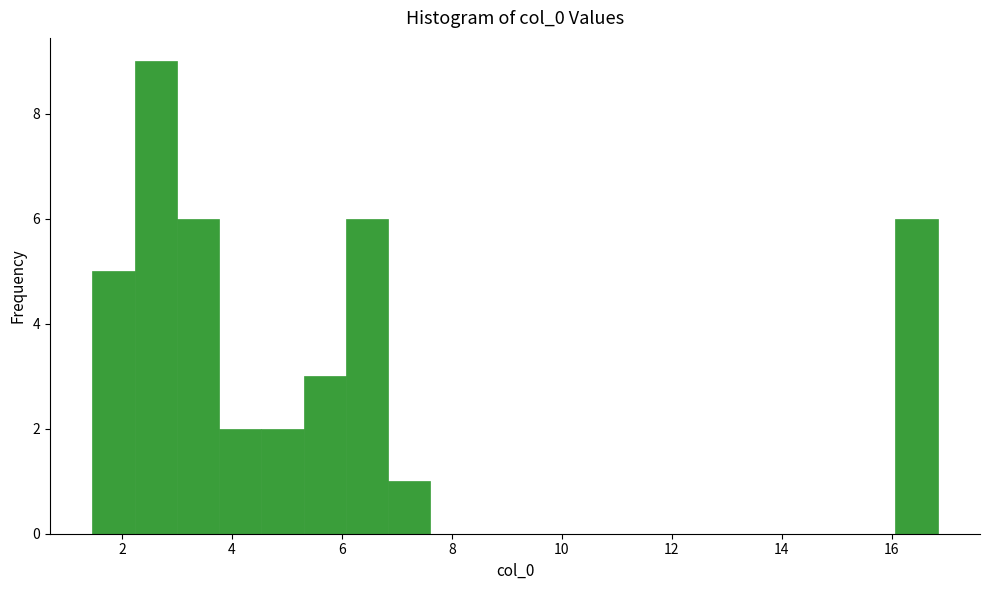

Read against the x-axis, roughly where is the centre of the tallest bar?

2.6